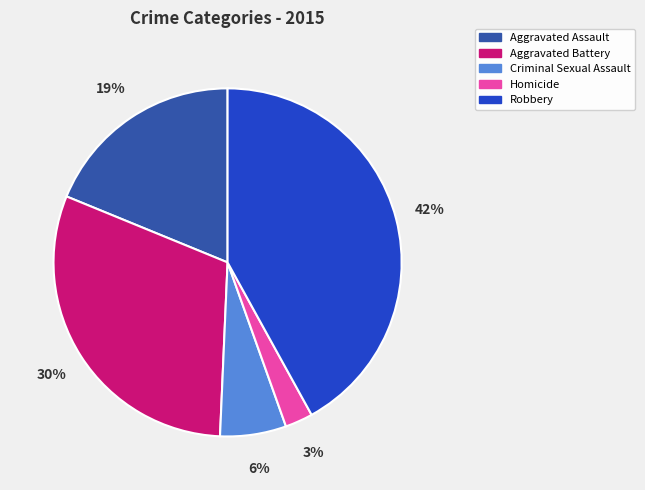

Approximately how many times larger is the value at Robbery compared to Aggravated Assault?

2.2